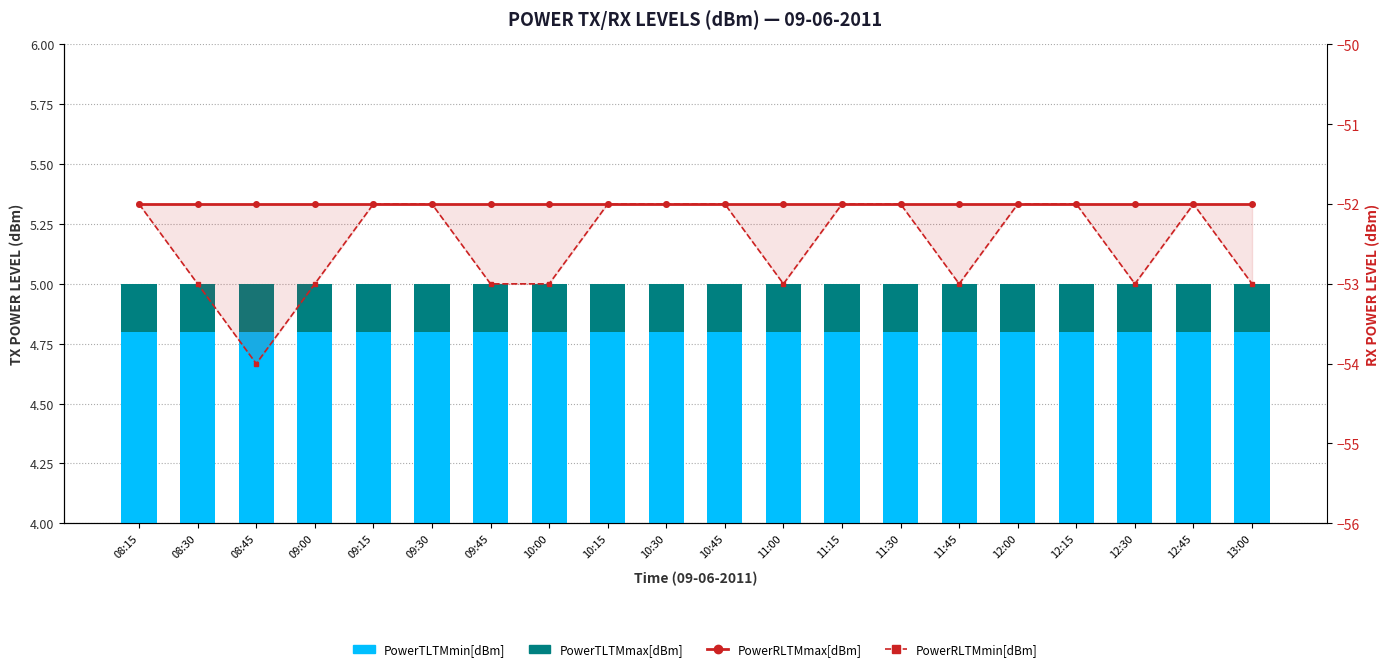

The value of PowerTLTMmin[dBm] at 10:00 is 6.4. True or false?

False